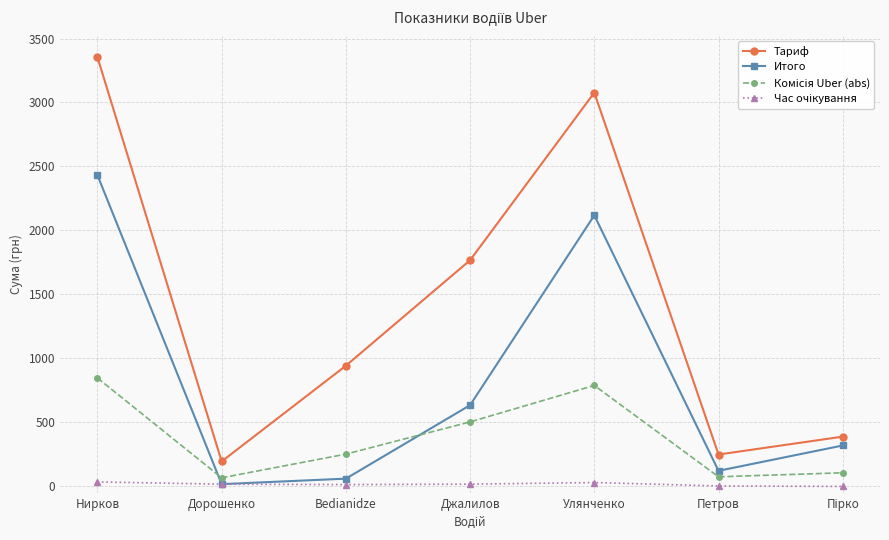

Which series has the largest total across all categories?

Тариф